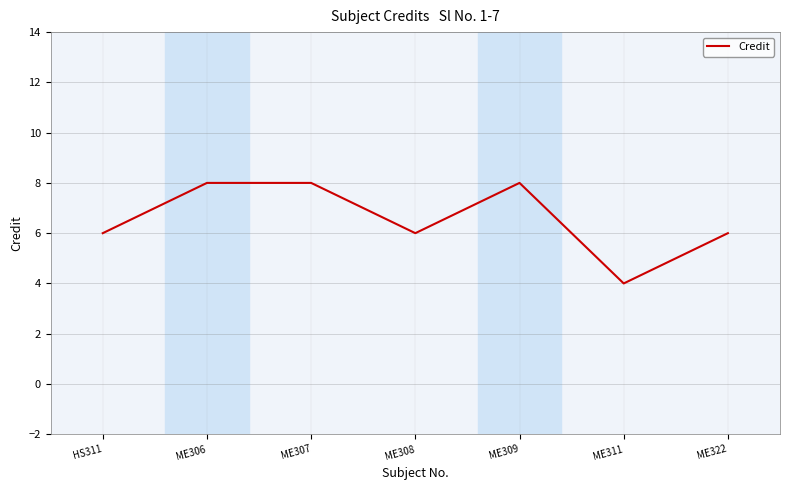

Reading left to right, what are all the values shown in this chart?

6	8	8	6	8	4	6